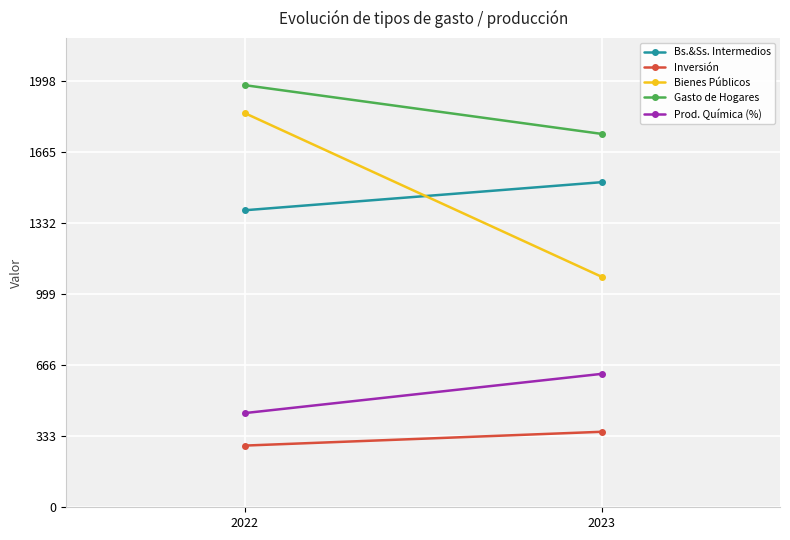

What are all the series names shown in the legend?

Bs.&Ss. Intermedios, Inversión, Bienes Públicos, Gasto de Hogares, Prod. Química (%)